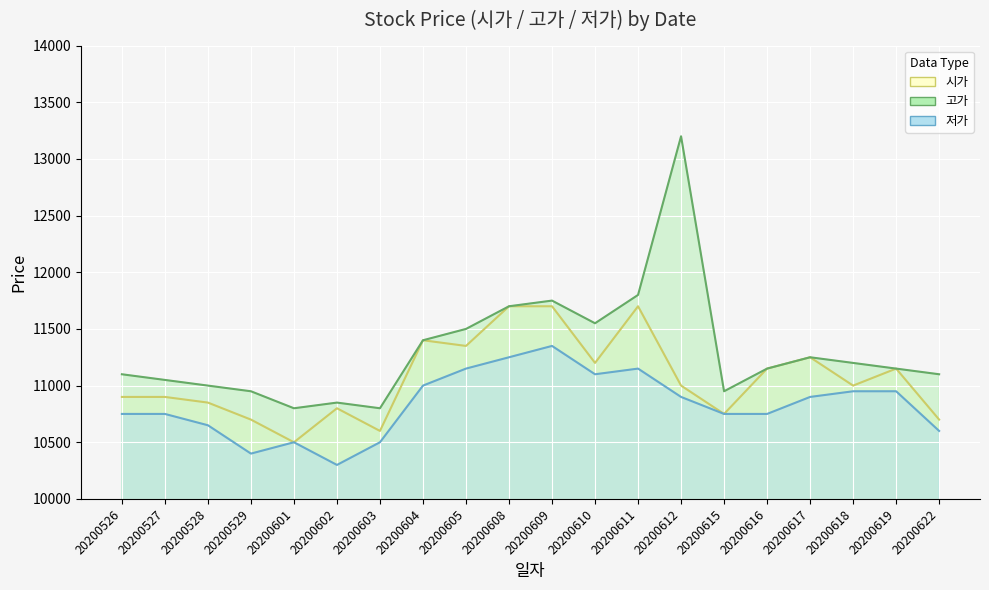

At which category does 시가 reach its first local valley?

20200601